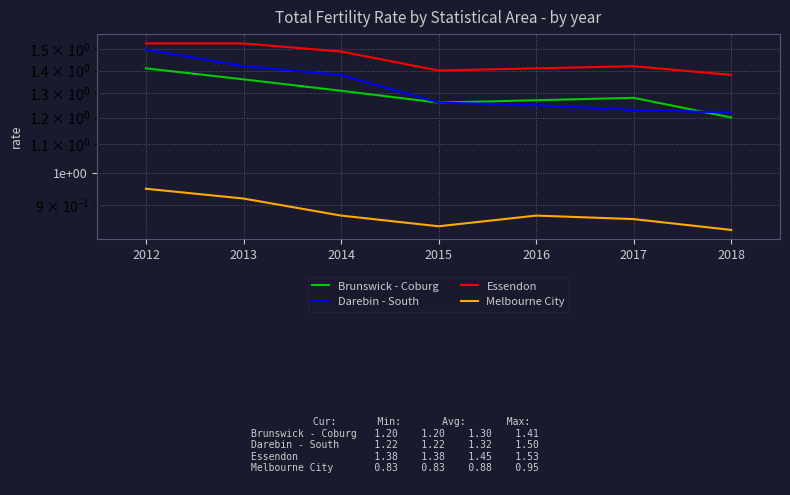

Which series has the largest total across all categories?

Essendon